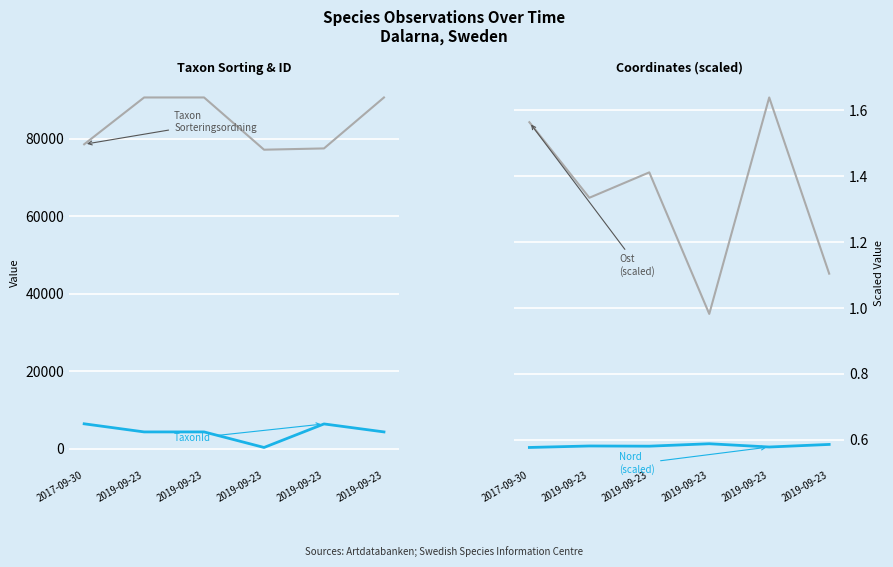

Reading left to right, extract all data points from this chart.

Taxonsorteringsordning: 2017-09-30=78569.0	2019-09-23=90653.0	2019-09-23=90653.0	2019-09-23=77177.0	2019-09-23=77506.0	2019-09-23=90653.0
TaxonId: 2017-09-30=6458.0	2019-09-23=4364.0	2019-09-23=4364.0	2019-09-23=353.0	2019-09-23=6425.0	2019-09-23=4364.0
Ost (scaled): 2017-09-30=1.6	2019-09-23=1.3	2019-09-23=1.4	2019-09-23=1.0	2019-09-23=1.6	2019-09-23=1.1
Nord (scaled): 2017-09-30=0.6	2019-09-23=0.6	2019-09-23=0.6	2019-09-23=0.6	2019-09-23=0.6	2019-09-23=0.6